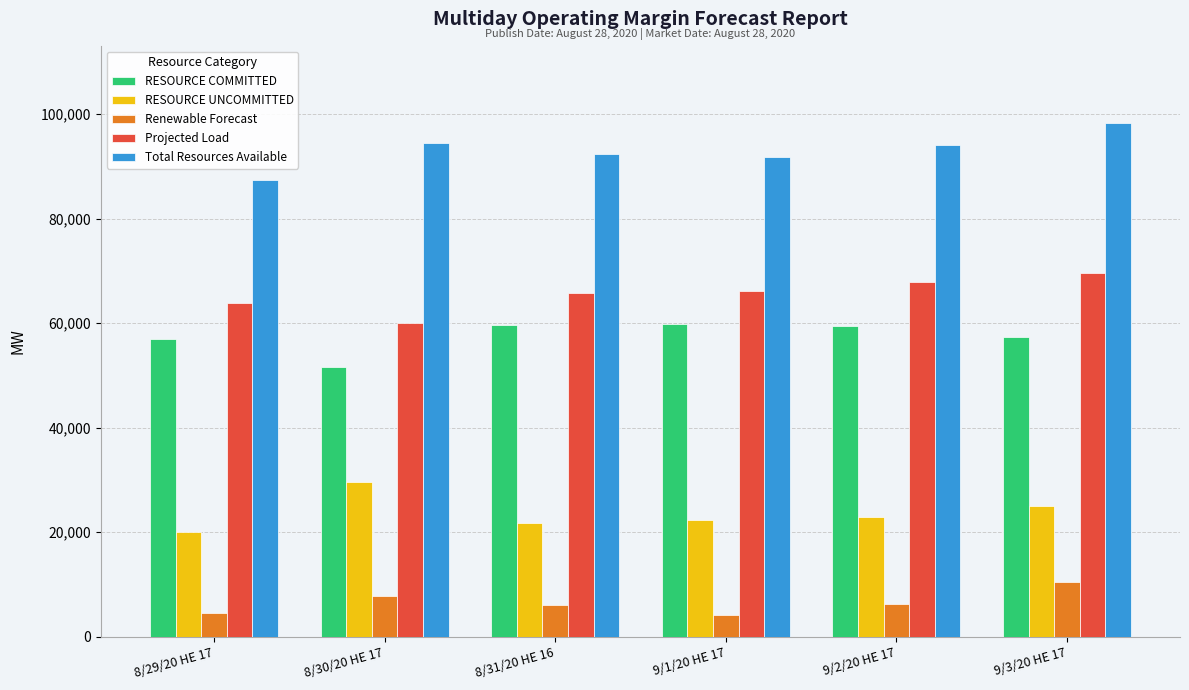

Rank the series by their maximum value, from highest to lowest.

Total Resources Available, Projected Load, RESOURCE COMMITTED, RESOURCE UNCOMMITTED, Renewable Forecast